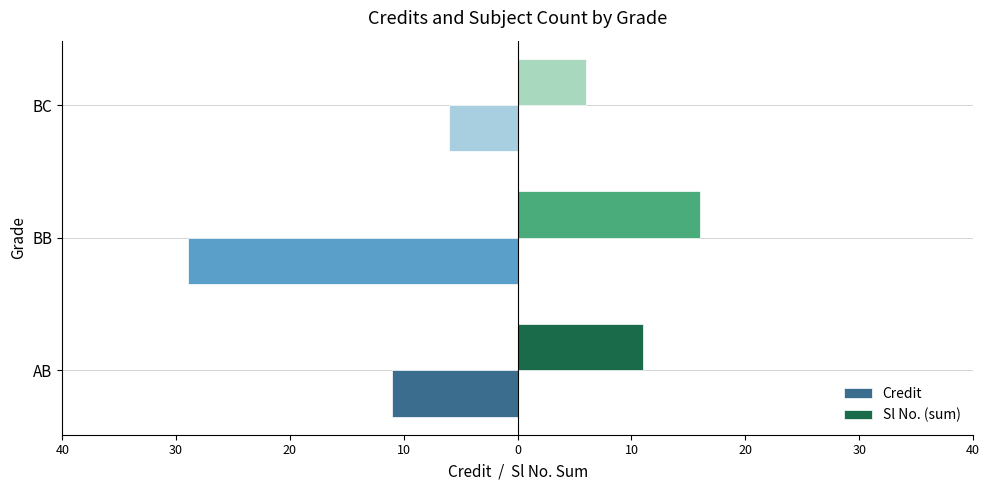

What are all the series names shown in the legend?

Credit, Sl No. (sum)